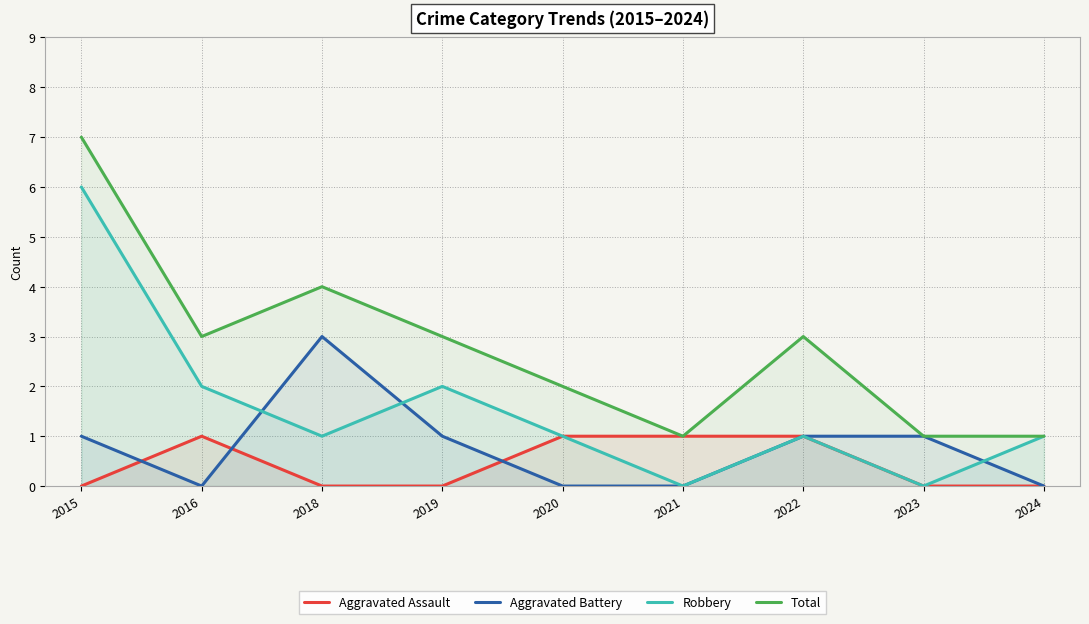

What is the difference between the Robbery values at 2021 and 2020?

1